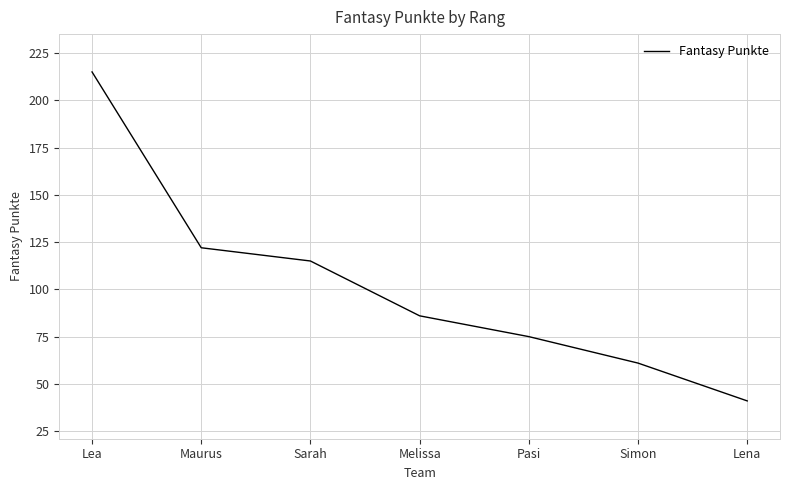

What is the difference between the maximum and minimum values?

174